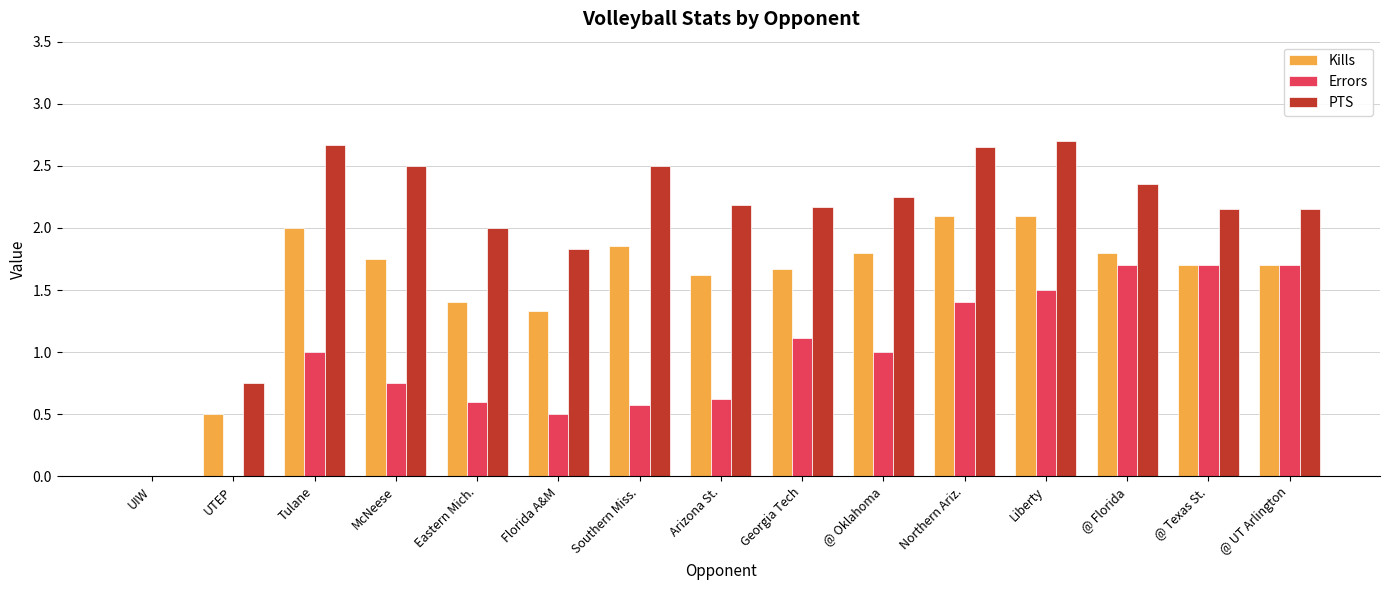

At which label is PTS closest to 1?

UTEP